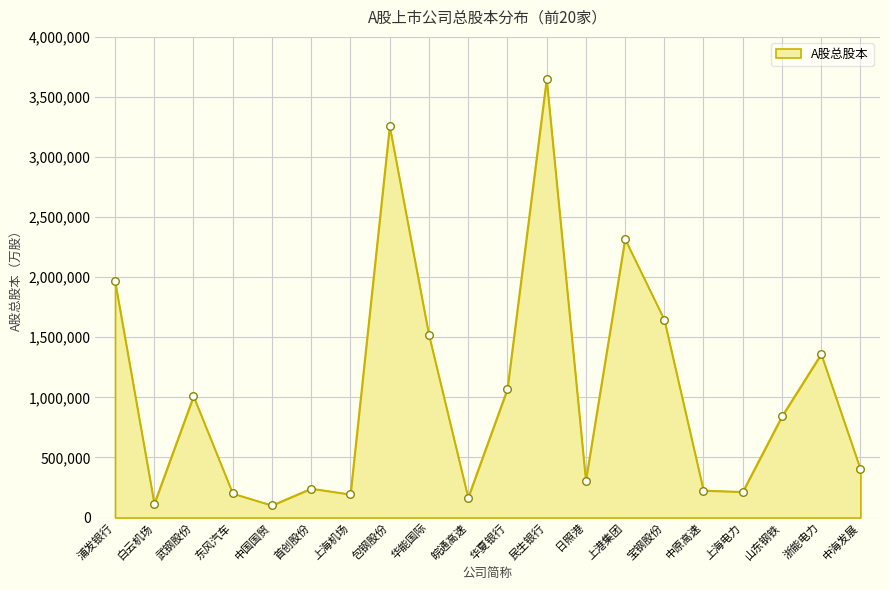

What is the change in value from 浦发银行 to 中海发展?

-1562094.9